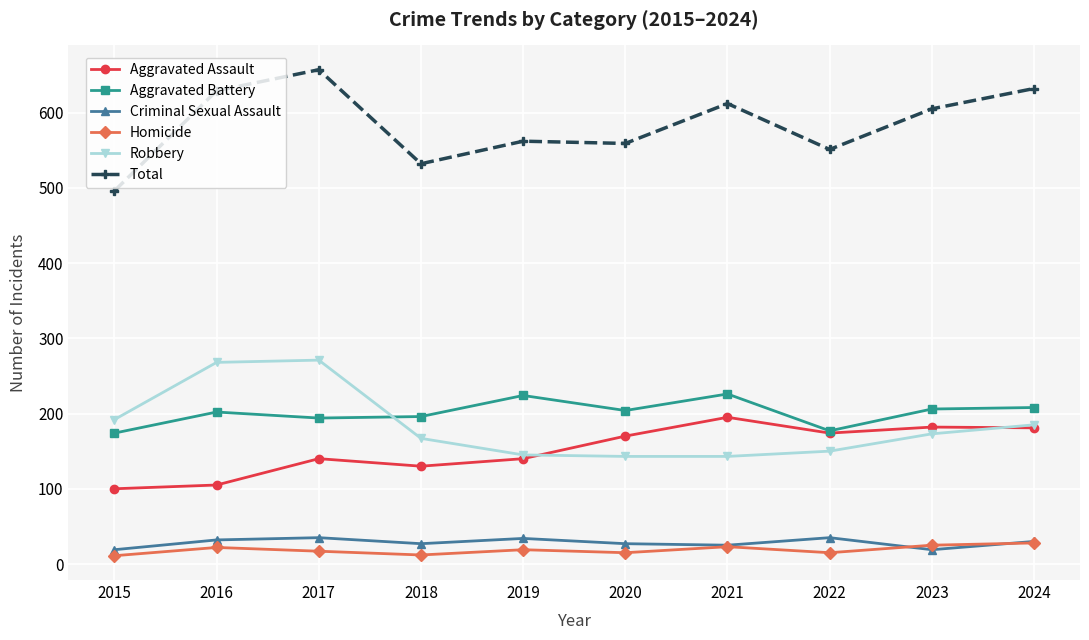

True or false: Aggravated Battery and Criminal Sexual Assault intersect in this chart.

False